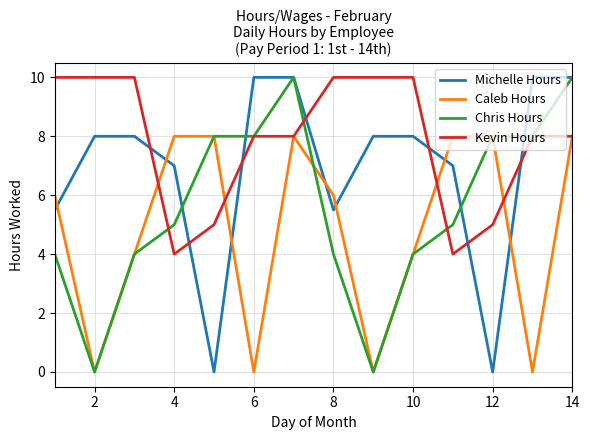

How many categories are shown in the chart?

14